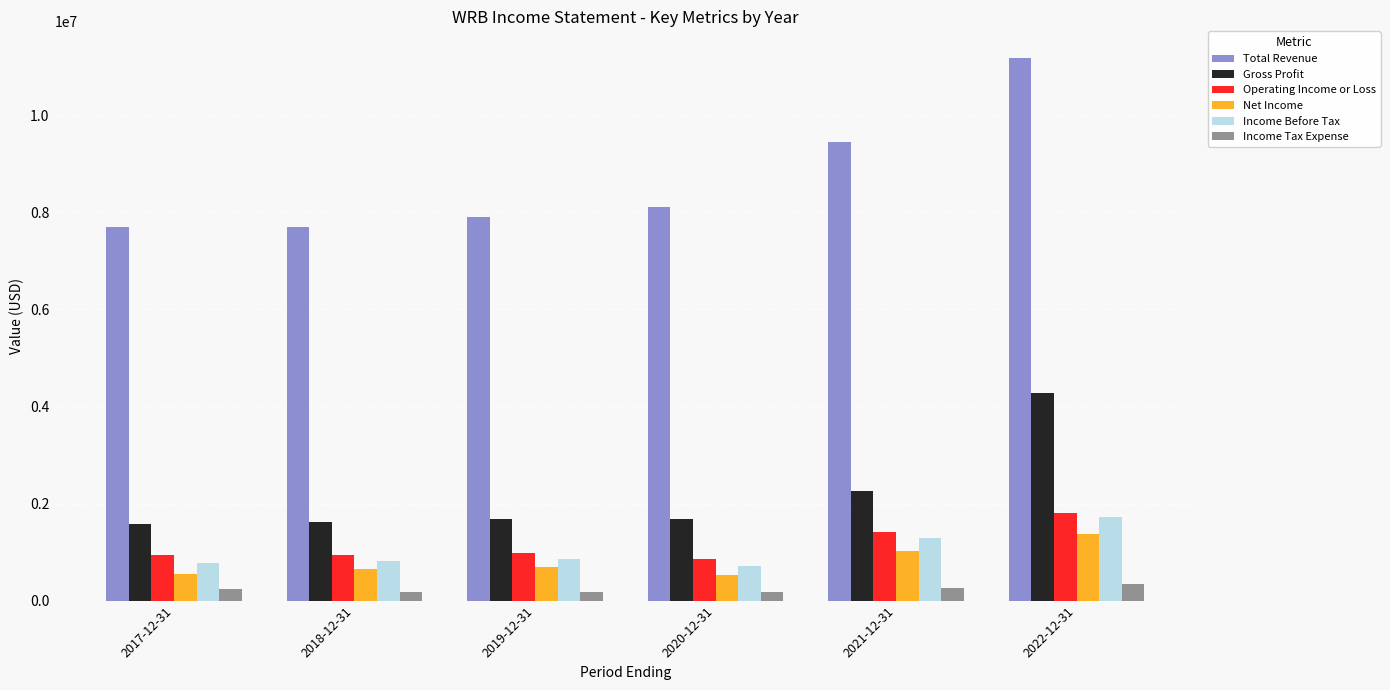

Are the bars grouped side by side (vs. stacked)?

Yes